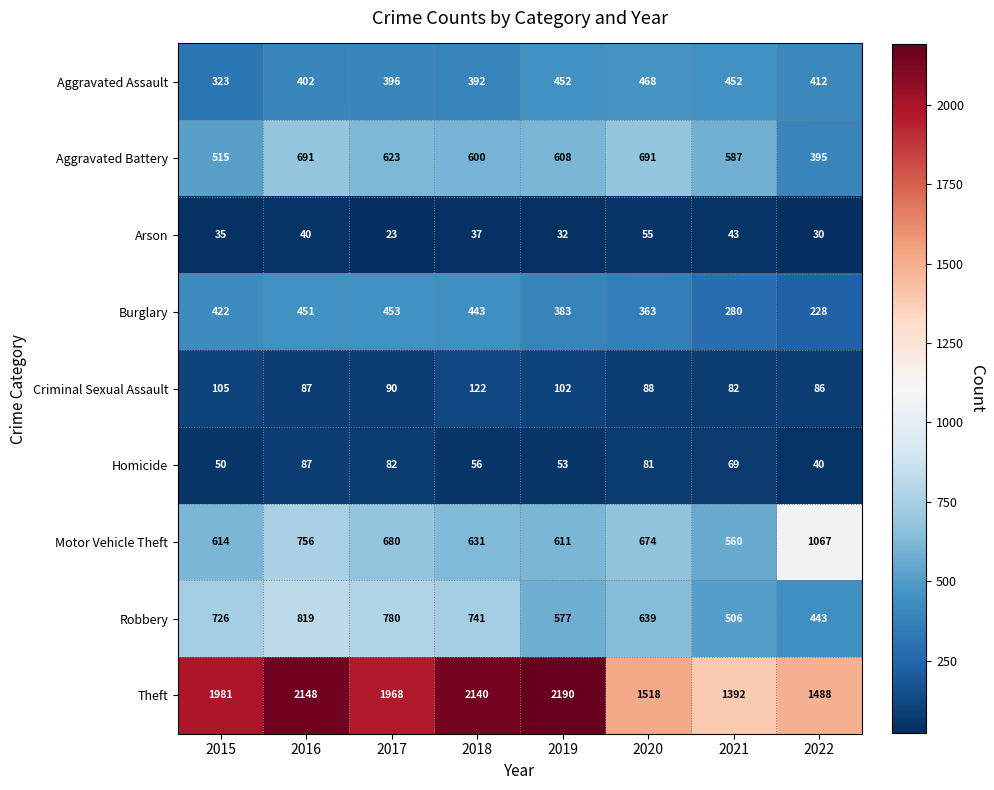

Which series has the widest spread of values?

Theft